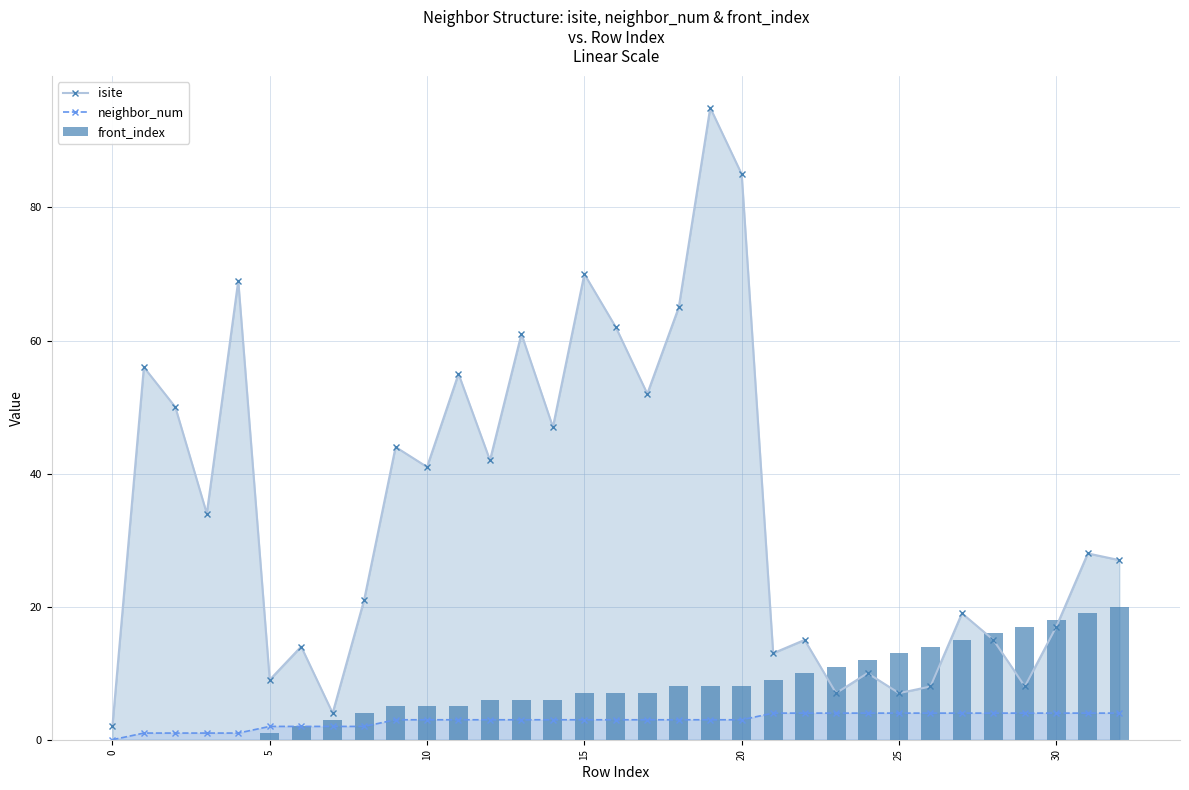

The value of neighbor_num at 20 is 3. True or false?

True